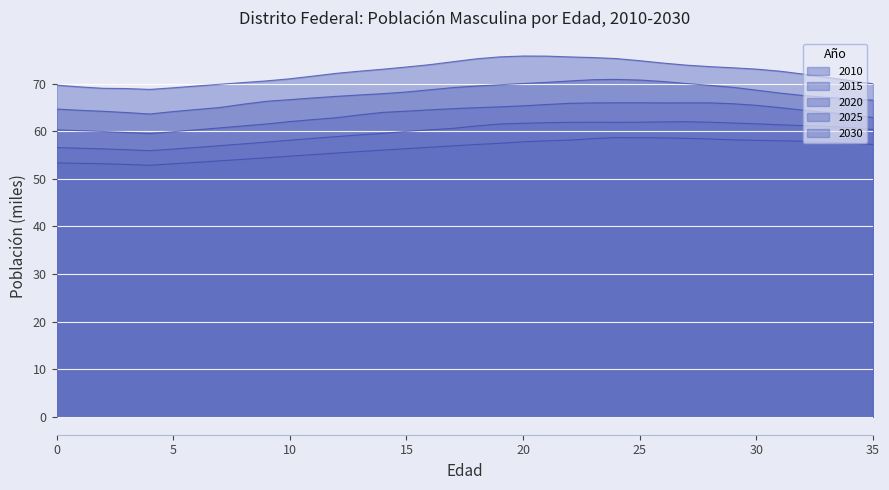

Where is the first local minimum for 2015?

4